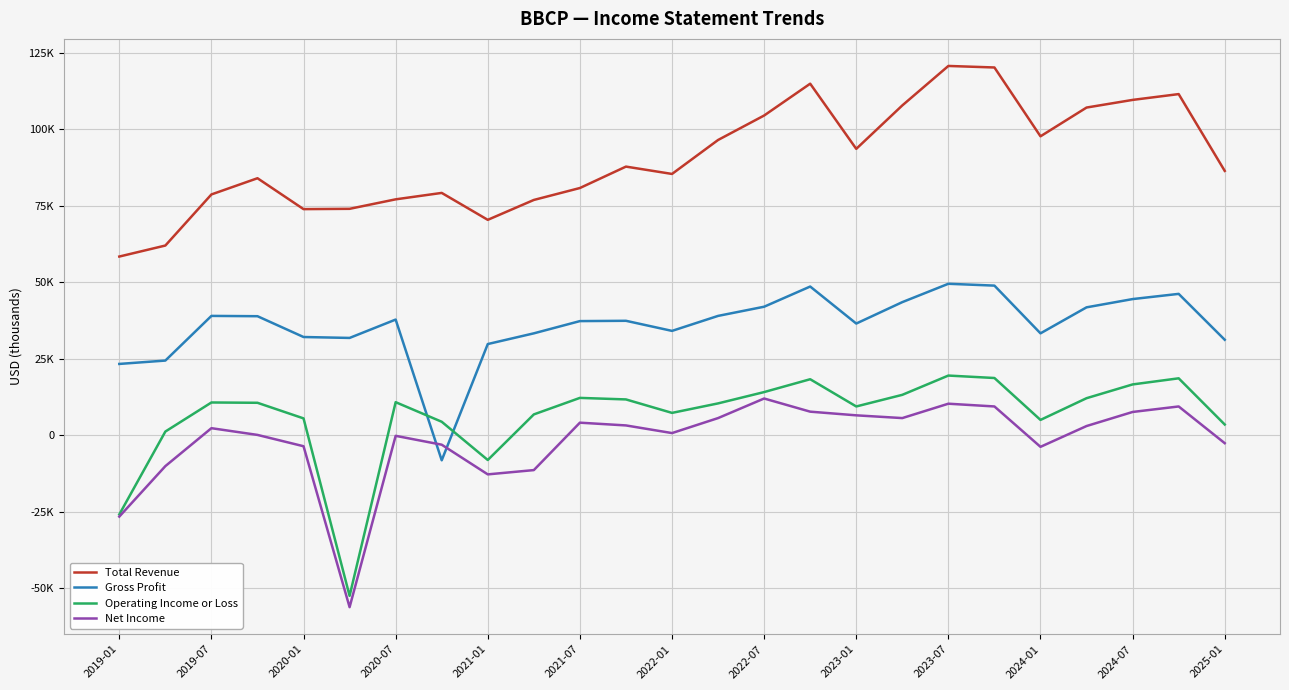

Where is Gross Profit nearest to the value 20650?

2019-01